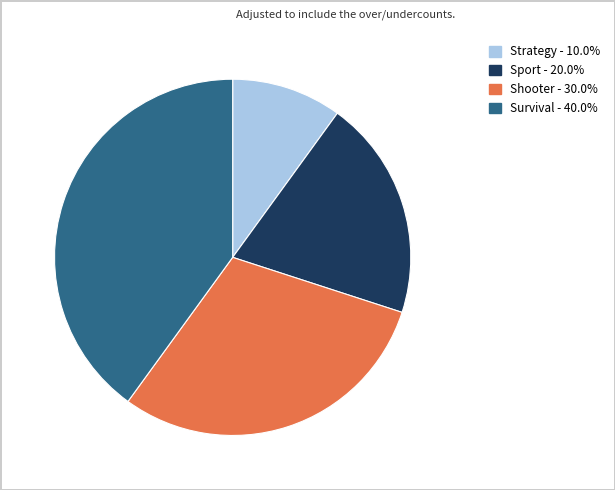

Which slice is the smallest?

Strategy